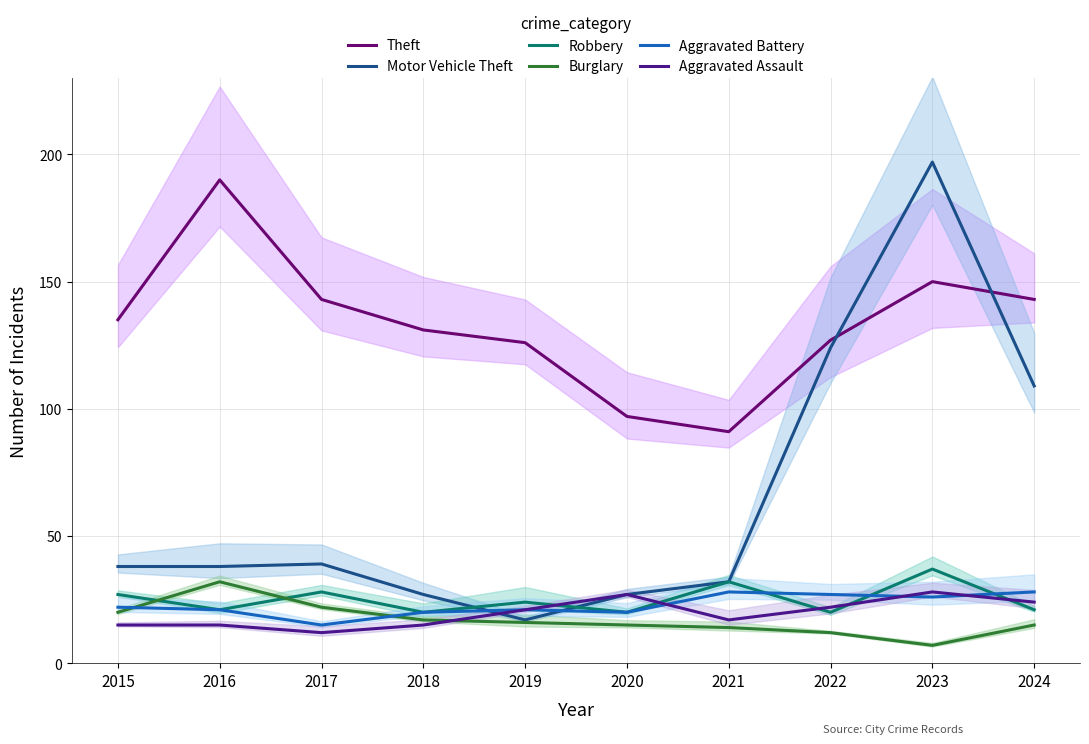

True or false: Motor Vehicle Theft has a value of 24 at 2015.

False